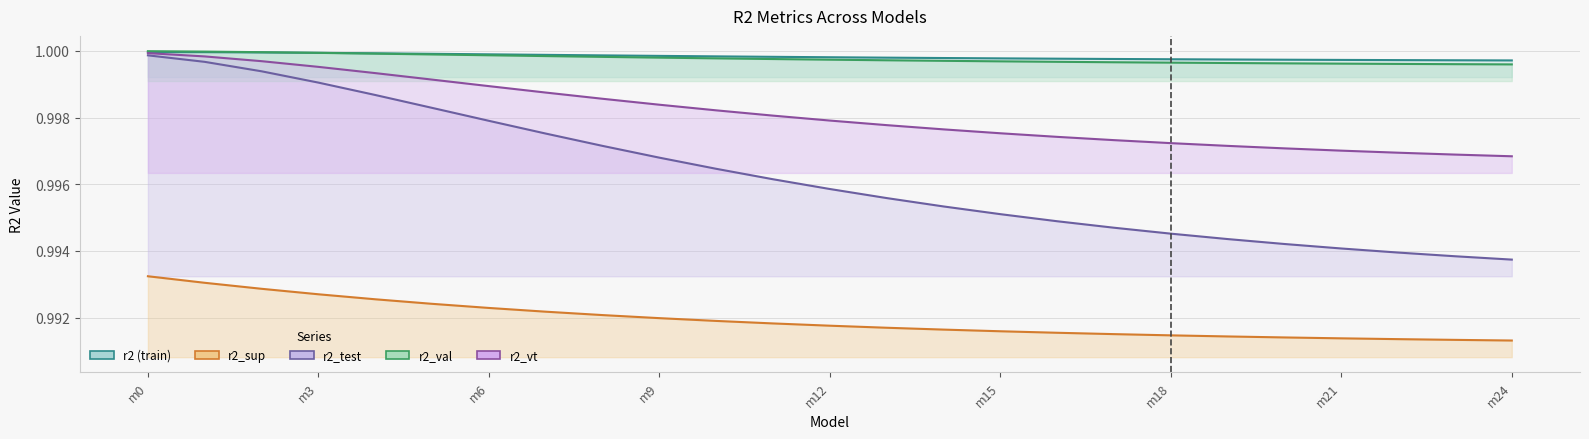

True or false: r2 and r2_vt cross at least once.

False